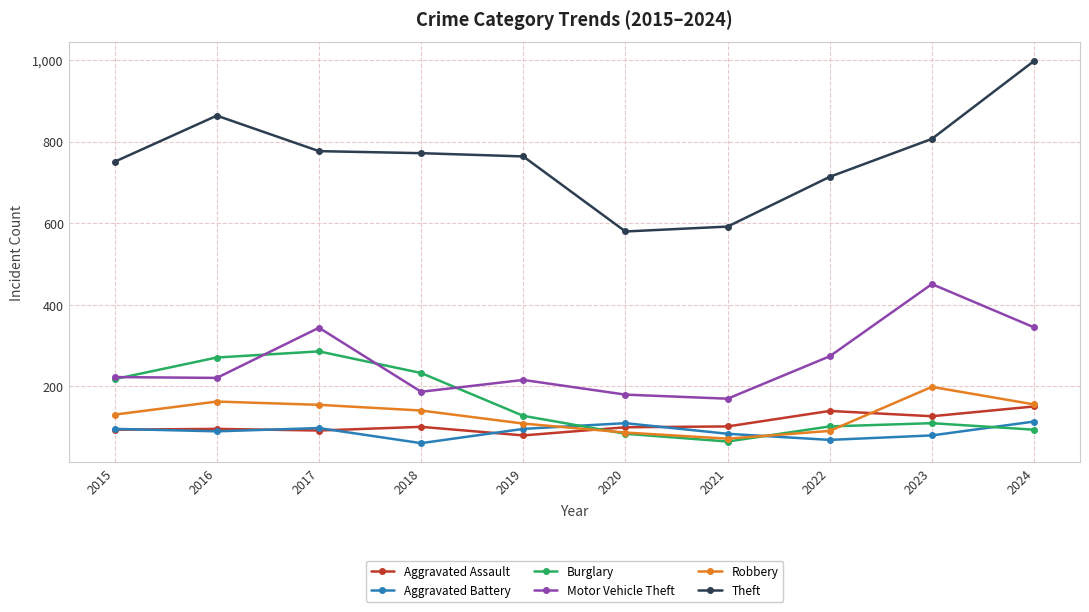

True or false: Motor Vehicle Theft and Aggravated Battery intersect in this chart.

False